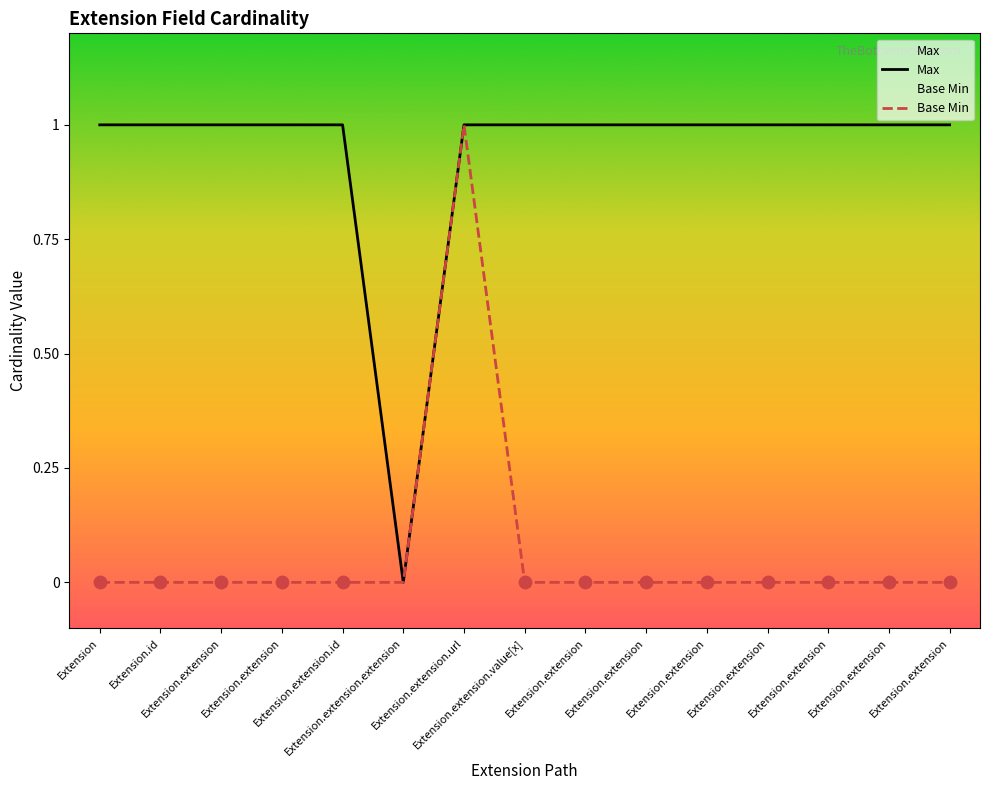

What is the total value across all series at Extension.id?

1